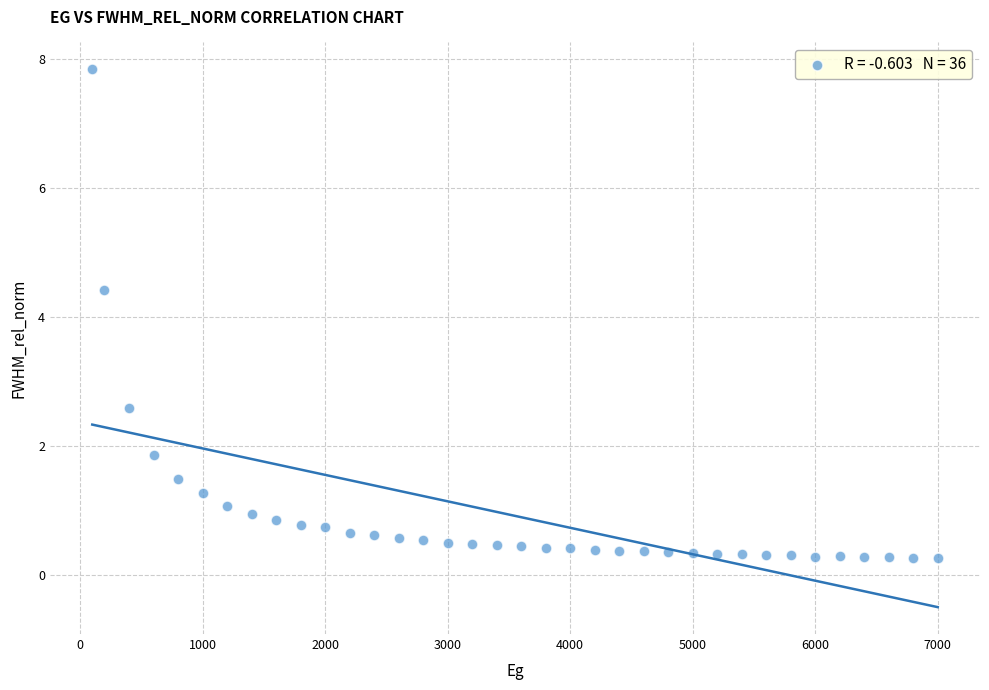

What is the range of Y values (max minus min)?

7.6